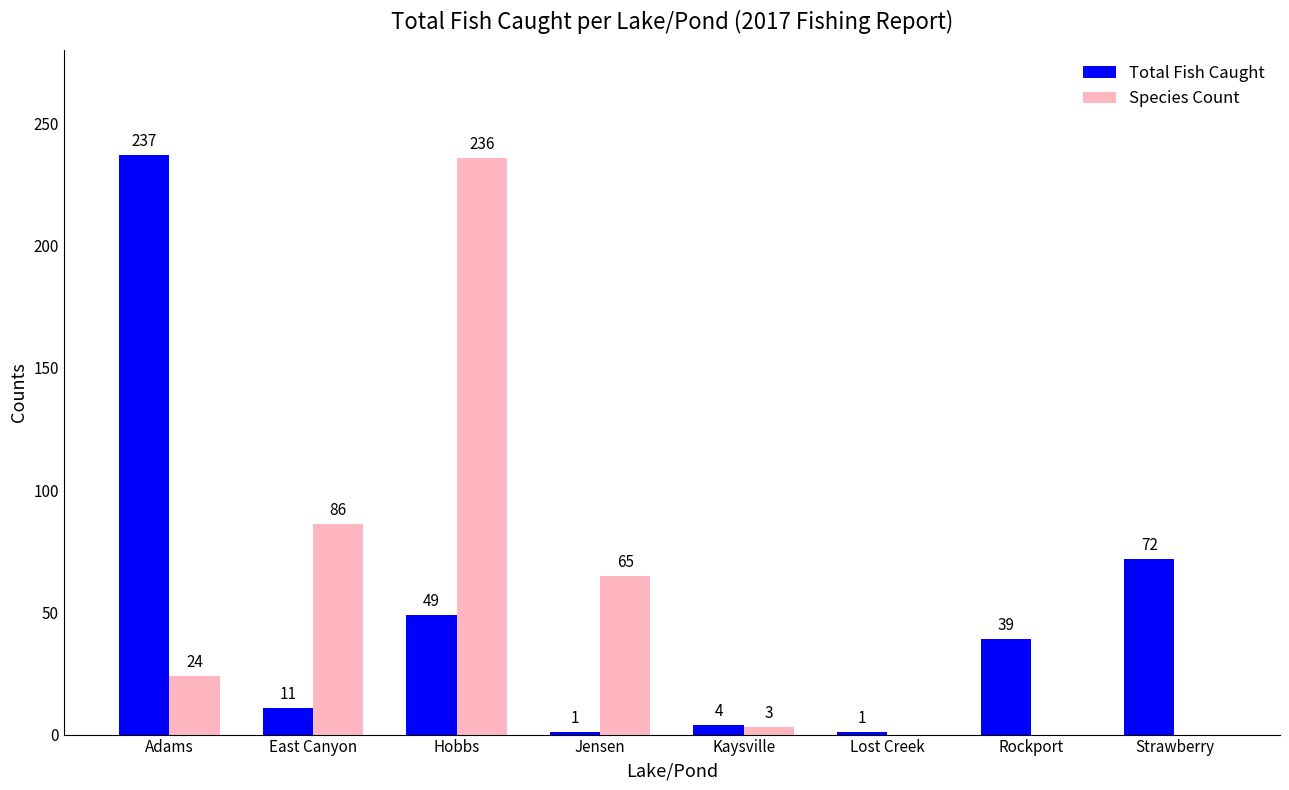

Does the chart contain stacked bars?

No